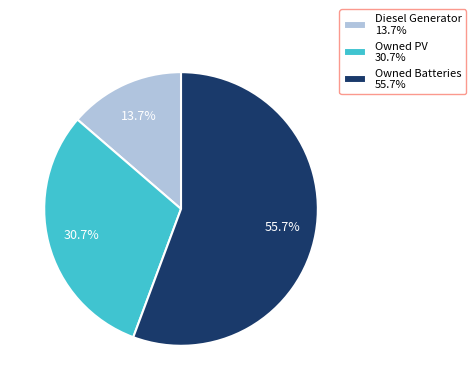

To the nearest percent, what is the combined percentage of Owned PV and Diesel Generator?

44%